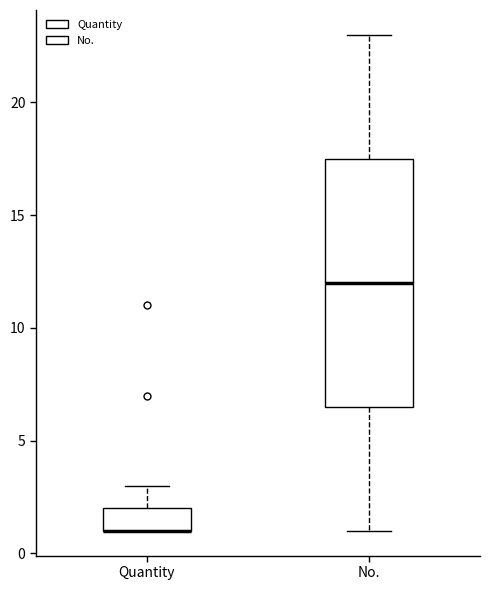

Reading left to right, read every box against the y-axis: the position of its median line, the range the box covers, and the ends of its whiskers. The values are not printed on the chart, so give them approximately, as read against the axis.

Quantity: median 1.0 (drawn on the box's lower edge), box 1.0 to 2.0, whiskers 1.0 to 3.0
No.: median 12.0, box 6.5 to 17.5, whiskers 1.0 to 23.0